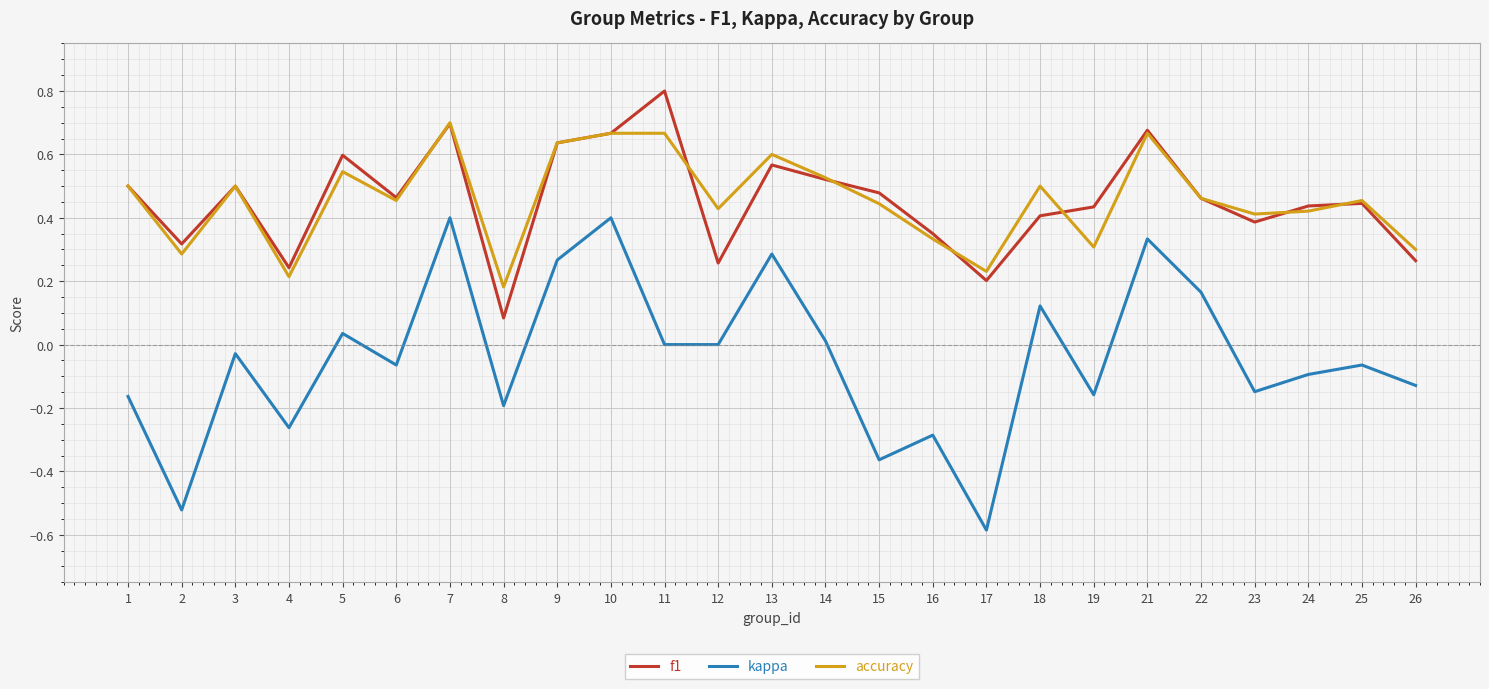

True or false: f1 and kappa cross at least once.

False